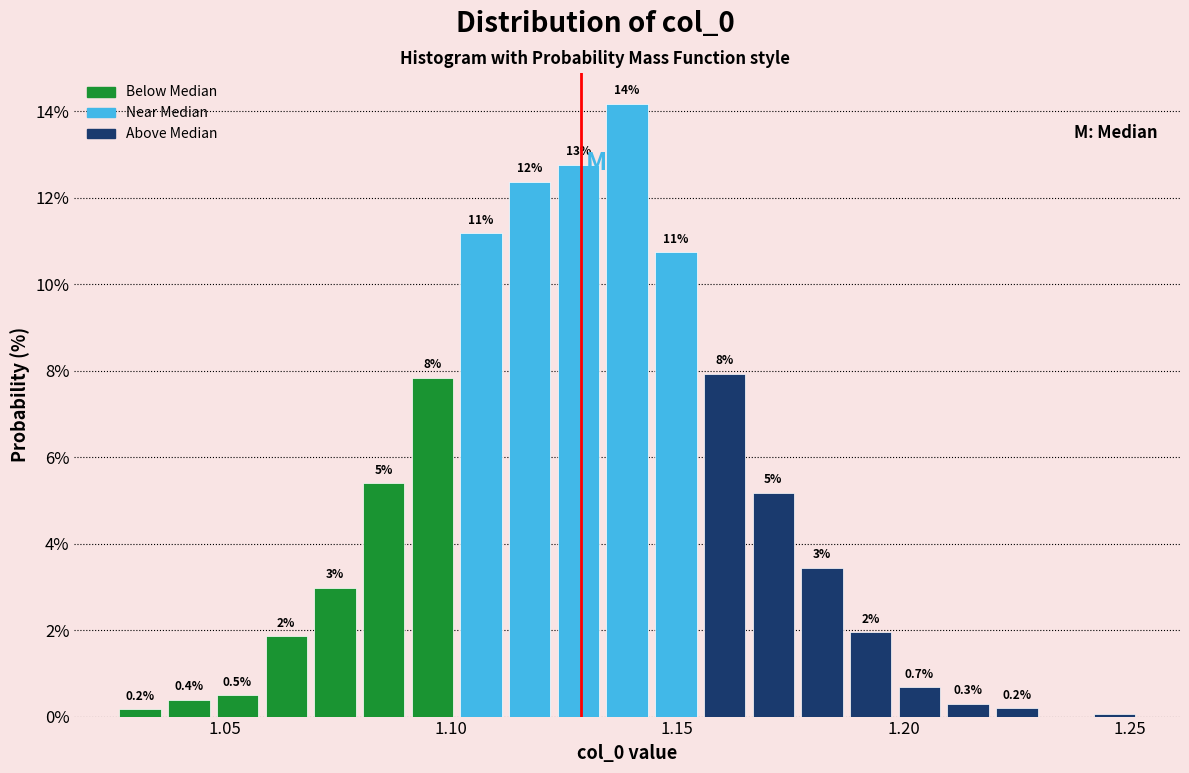

Read against the x-axis, roughly where is the centre of the tallest bar?

1.140